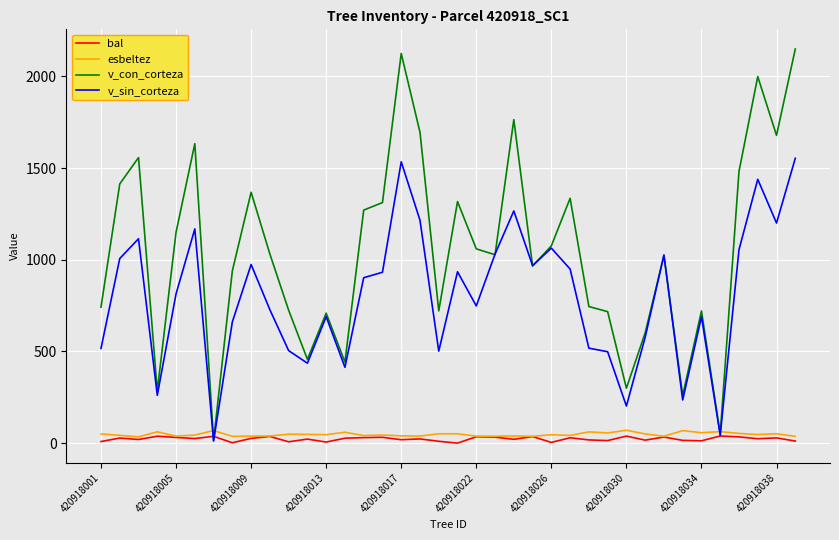

After their last crossing, which series has the higher values: v_con_corteza or v_sin_corteza?

v_con_corteza